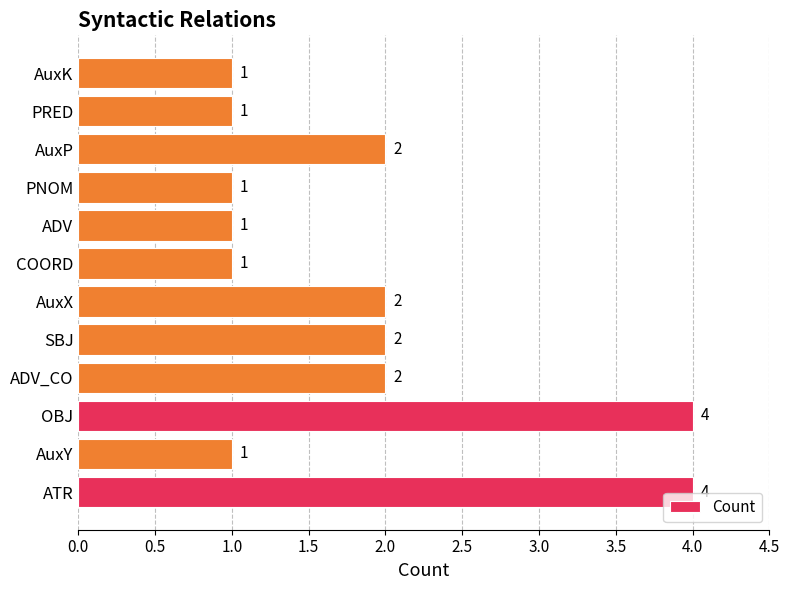

Approximately how many times larger is the value at OBJ compared to ADV_CO?

2.0